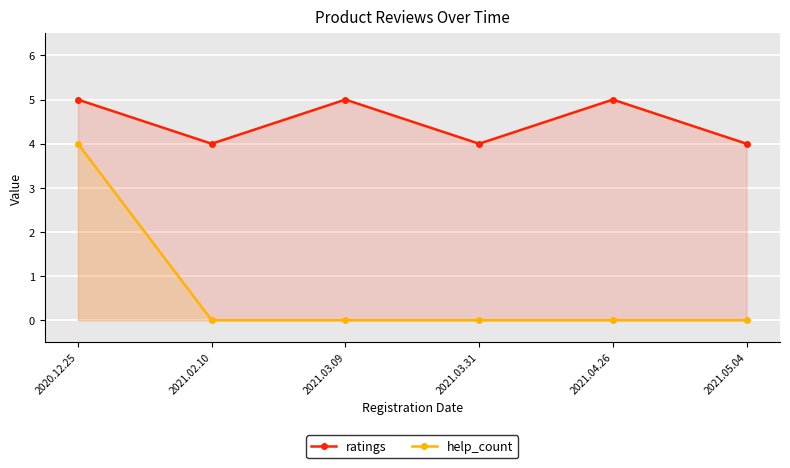

Which series changed the most between 2021.02.10 and 2021.03.31?

ratings